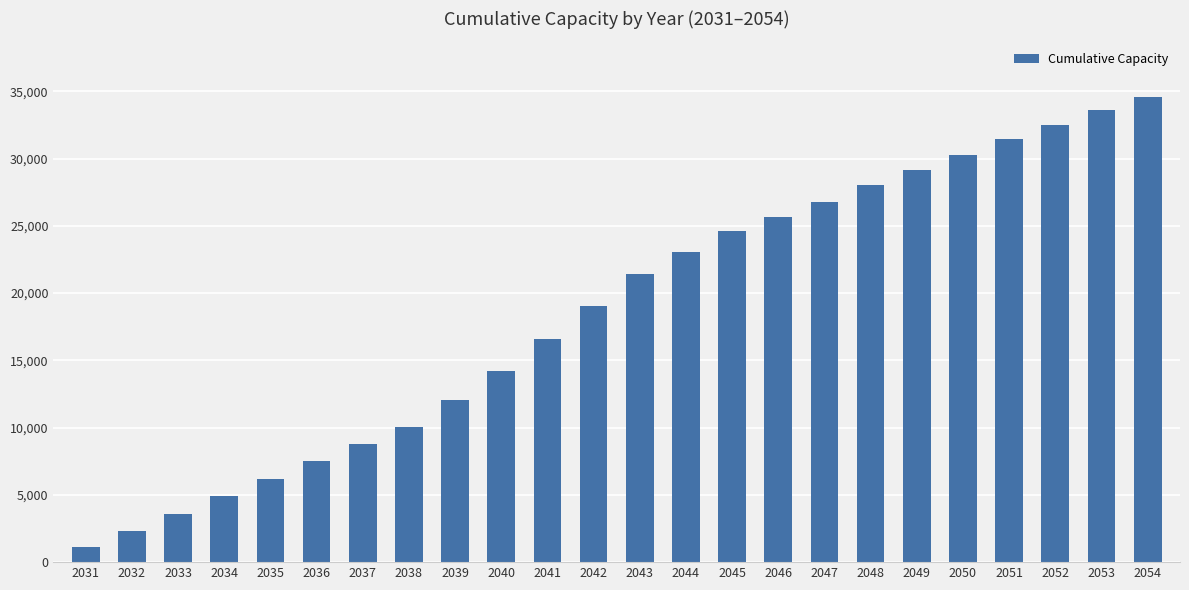

List the labels in order of value, largest first.

2054, 2053, 2052, 2051, 2050, 2049, 2048, 2047, 2046, 2045, 2044, 2043, 2042, 2041, 2040, 2039, 2038, 2037, 2036, 2035, 2034, 2033, 2032, 2031